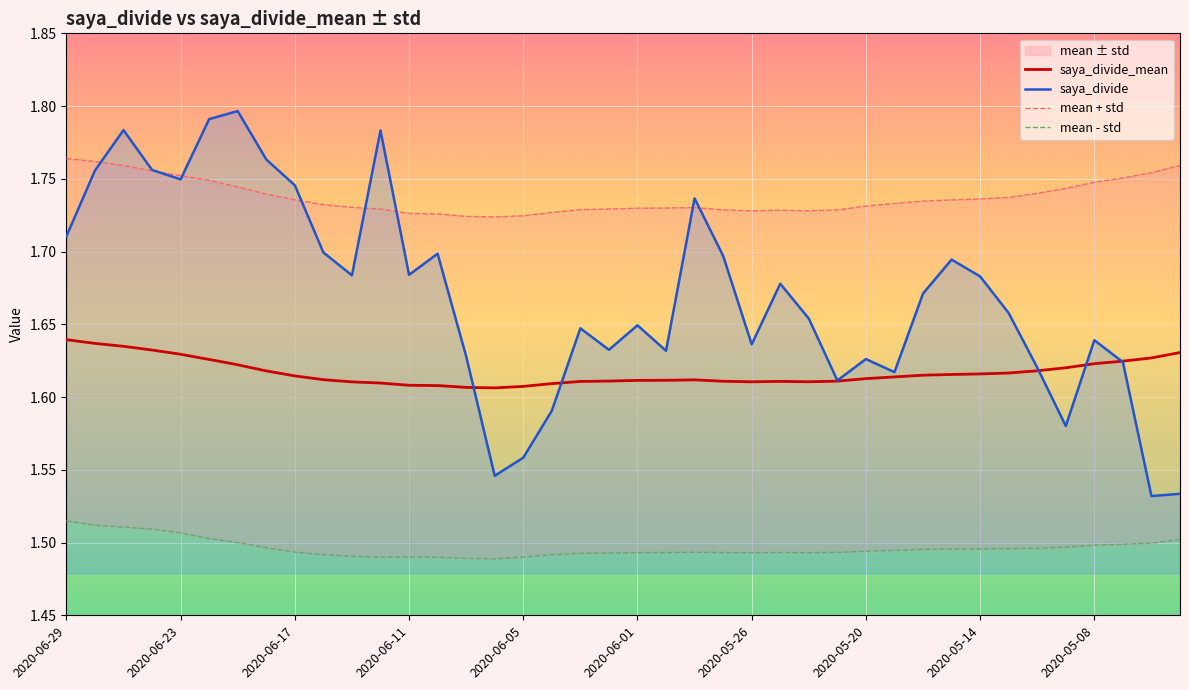

At how many categories does at least one series exceed 1?

40